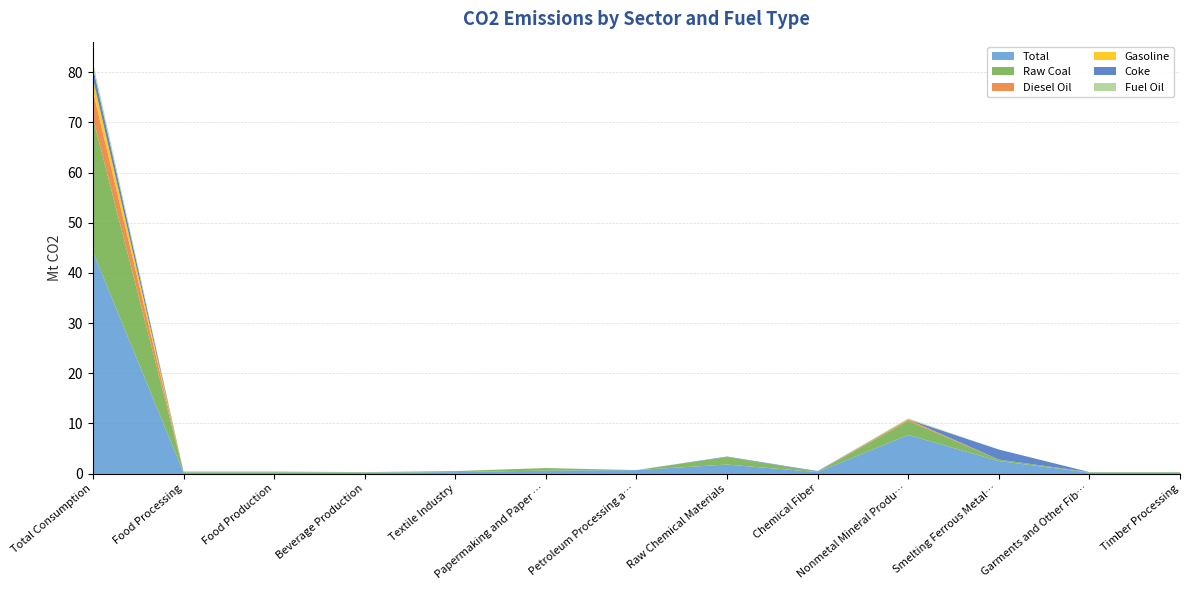

Reading left to right, what are all the values shown in this chart?

Total: 44.2	0.2	0.2	0.2	0.3	0.6	0.7	1.8	0.3	7.7	2.5	0.2	0.2
Raw Coal: 26.7	0.2	0.2	0.1	0.2	0.5	0.0	1.5	0.1	2.8	0.3	0.1	0.1
Diesel Oil: 5.4	0.0	0.0	0.0	0.0	0.0	0.0	0.0	0.0	0.3	0.0	0.0	0.0
Gasoline: 2.4	0.0	0.0	0.0	0.0	0.0	0.0	0.0	0.0	0.0	0.0	0.0	0.0
Coke: 2.3	0.0	0.0	0.0	0.0	0.0	0.0	0.1	0.1	0.0	2.0	0.0	0.0
Fuel Oil: 1.0	0.0	0.0	0.0	0.0	0.0	0.0	0.0	0.0	0.2	0.0	0.0	0.0